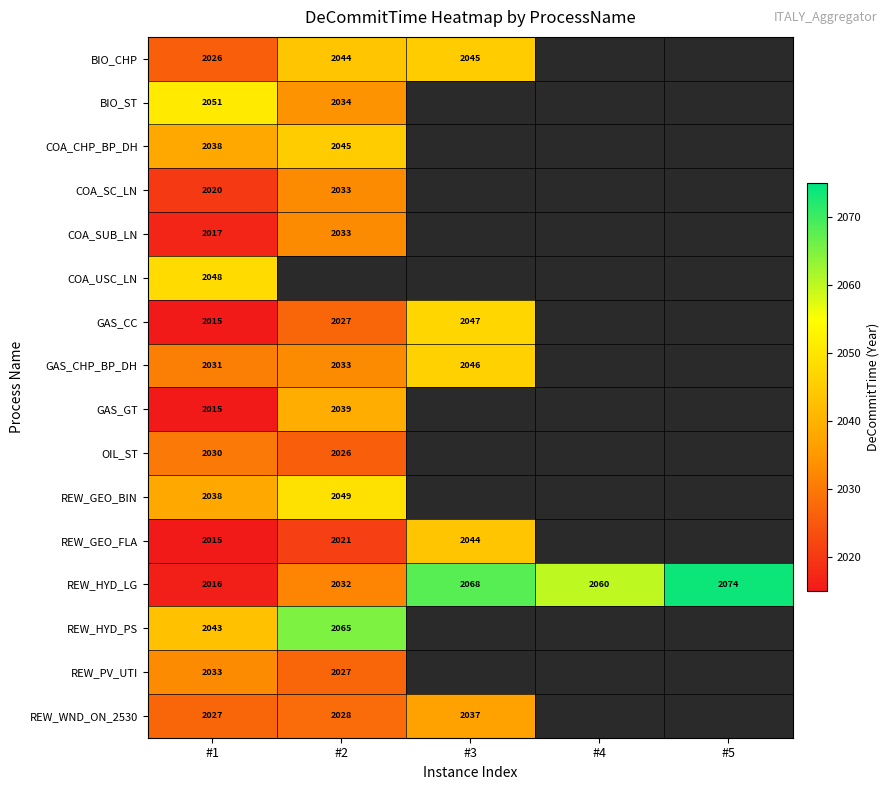

The value of OIL_ST at #2 is 3457.6. True or false?

False